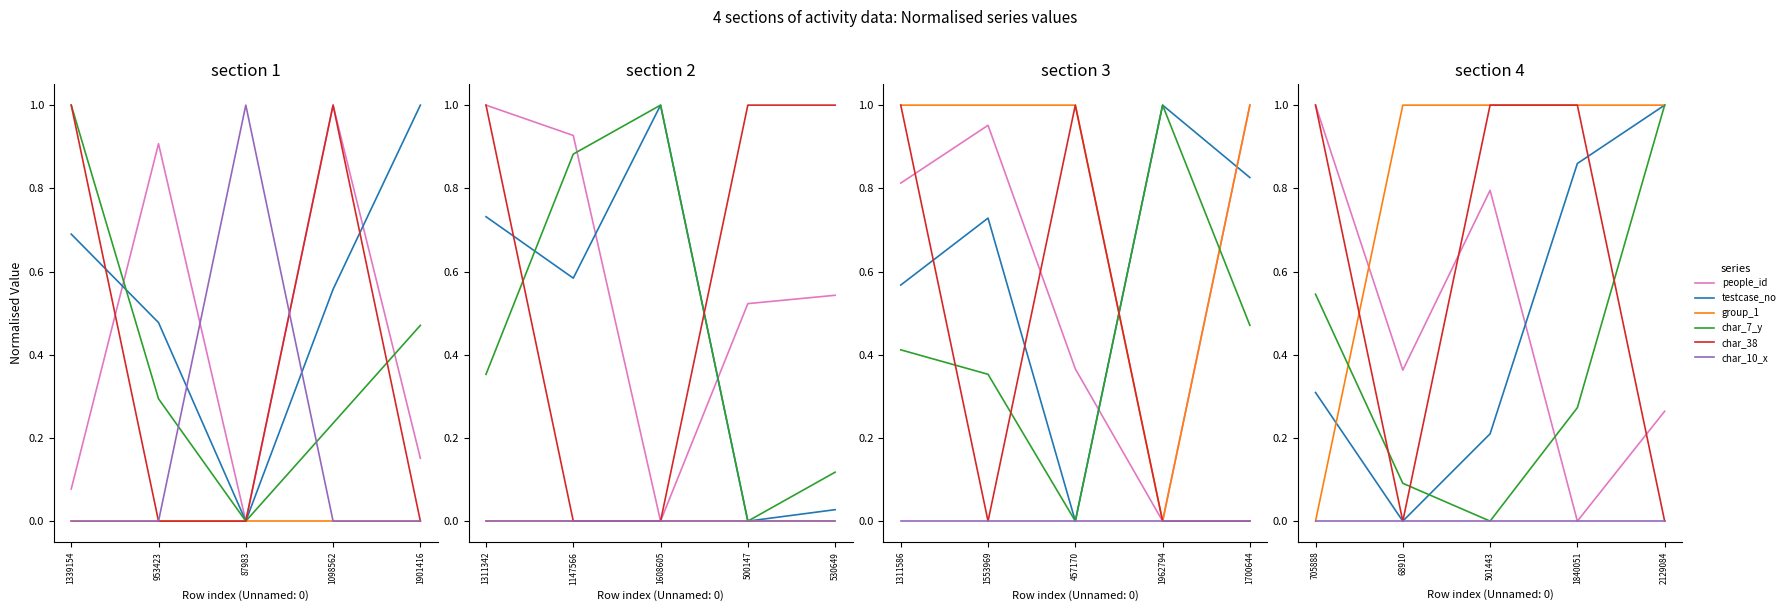

Is this an area chart (filled region under the line)?

No